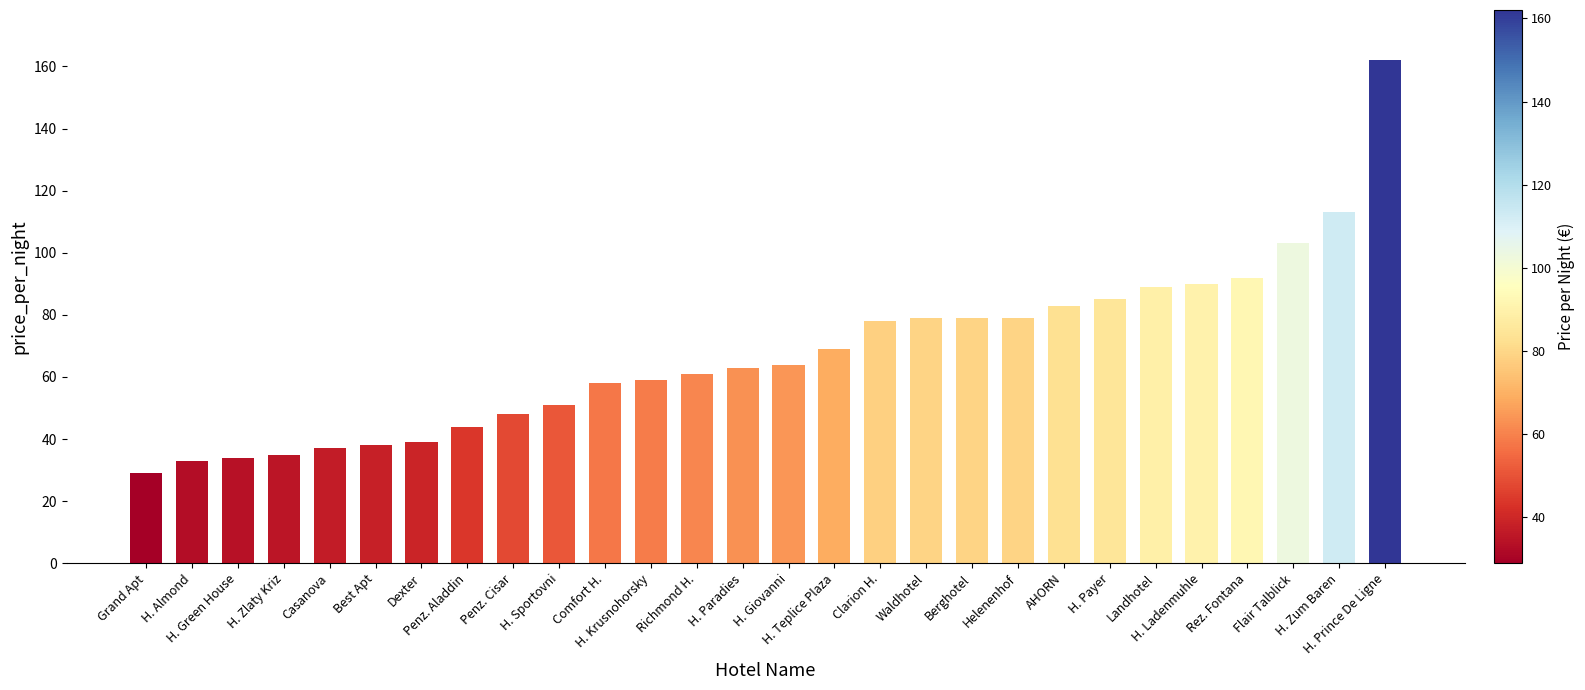

Reading left to right, extract all data points from this chart.

29	33	34	35	37	38	39	44	48	51	58	59	61	63	64	69	78	79	79	79	83	85	89	90	92	103	113	162